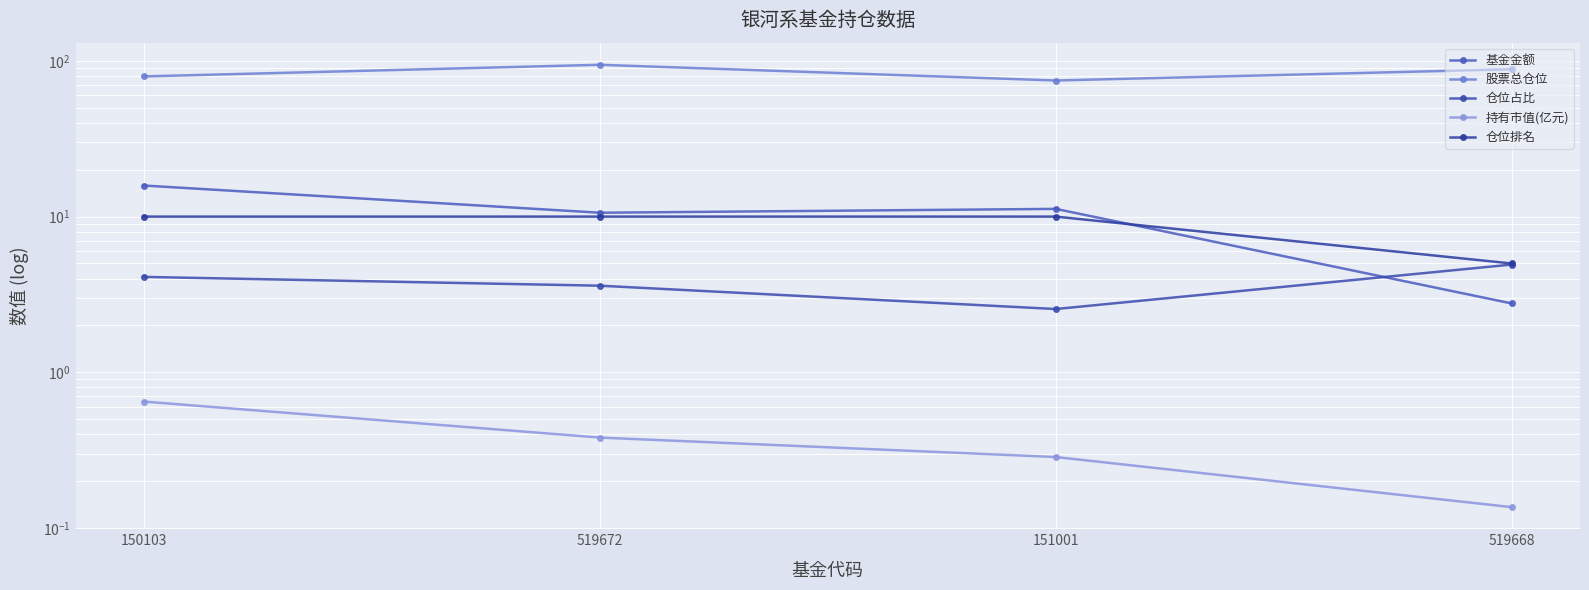

What is the label of the 1st point from the right?

519668